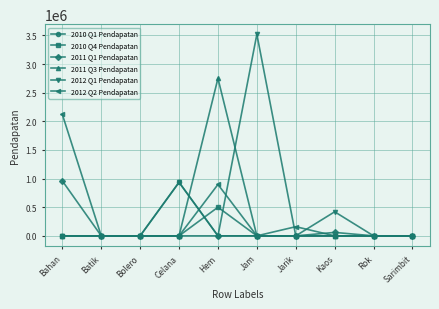

What is the difference between the highest and lowest values at Celana?

935000